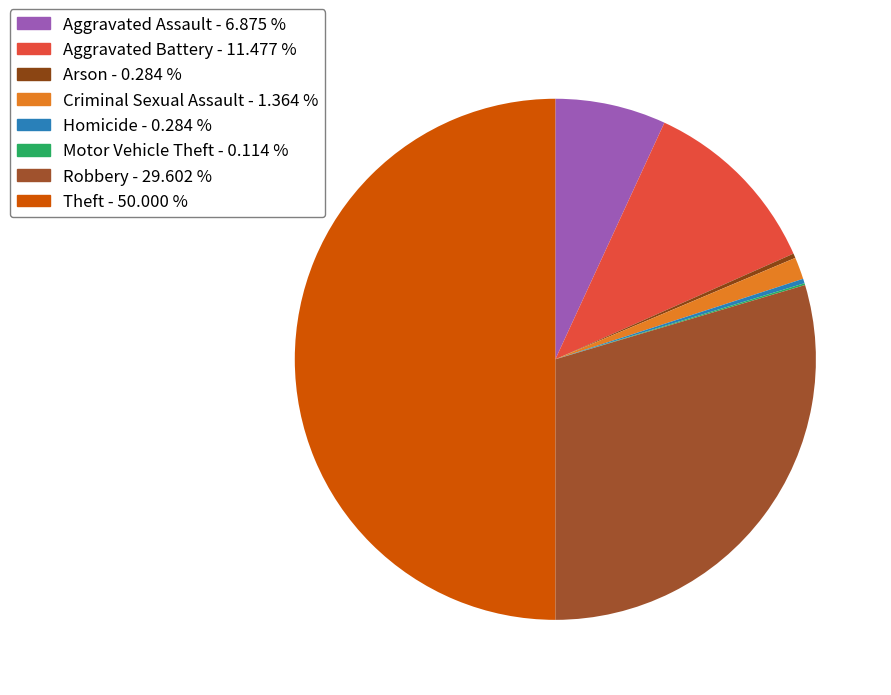

To the nearest percent, what portion does Criminal Sexual Assault represent?

1%